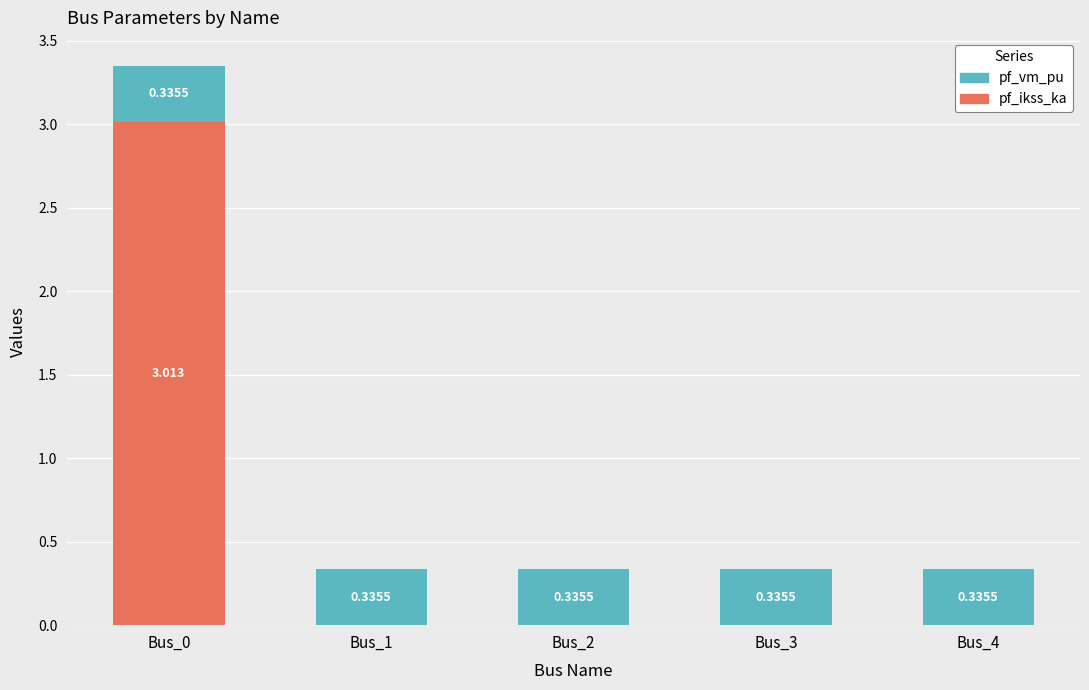

What is the value of the pf_vm_pu bar at the 3rd from the left?

0.3